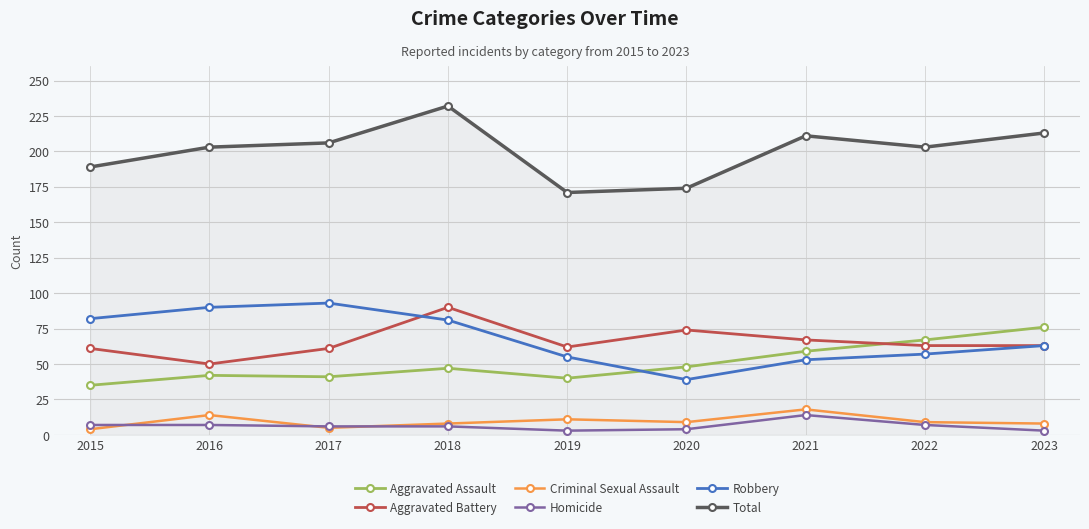

What is the difference between the Aggravated Assault values at 2019 and 2023?

36